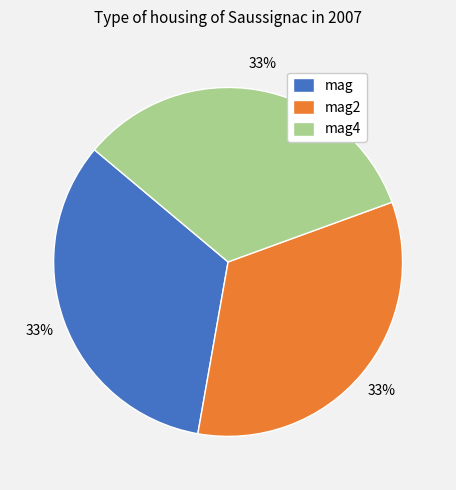

Count the number of slices in the pie.

3